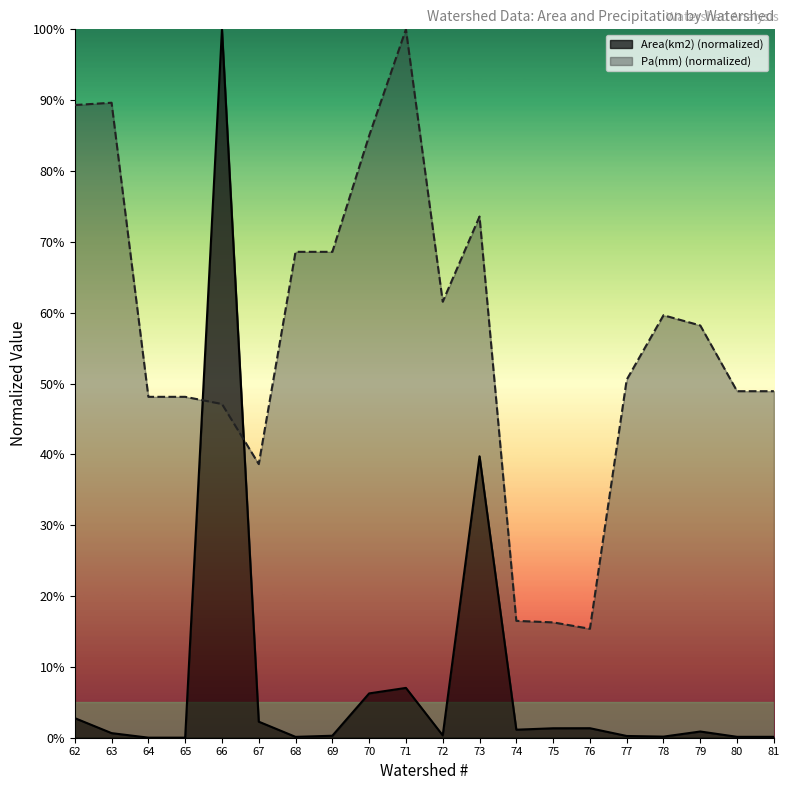

True or false: Area(km2) (normalized) has a value of 100.0 at 66.

True